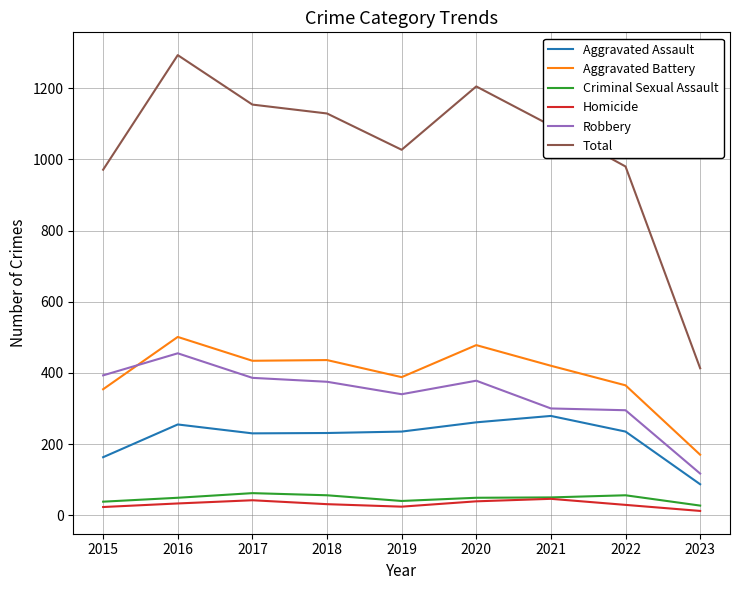

Which label corresponds to the largest value in the chart?

2016